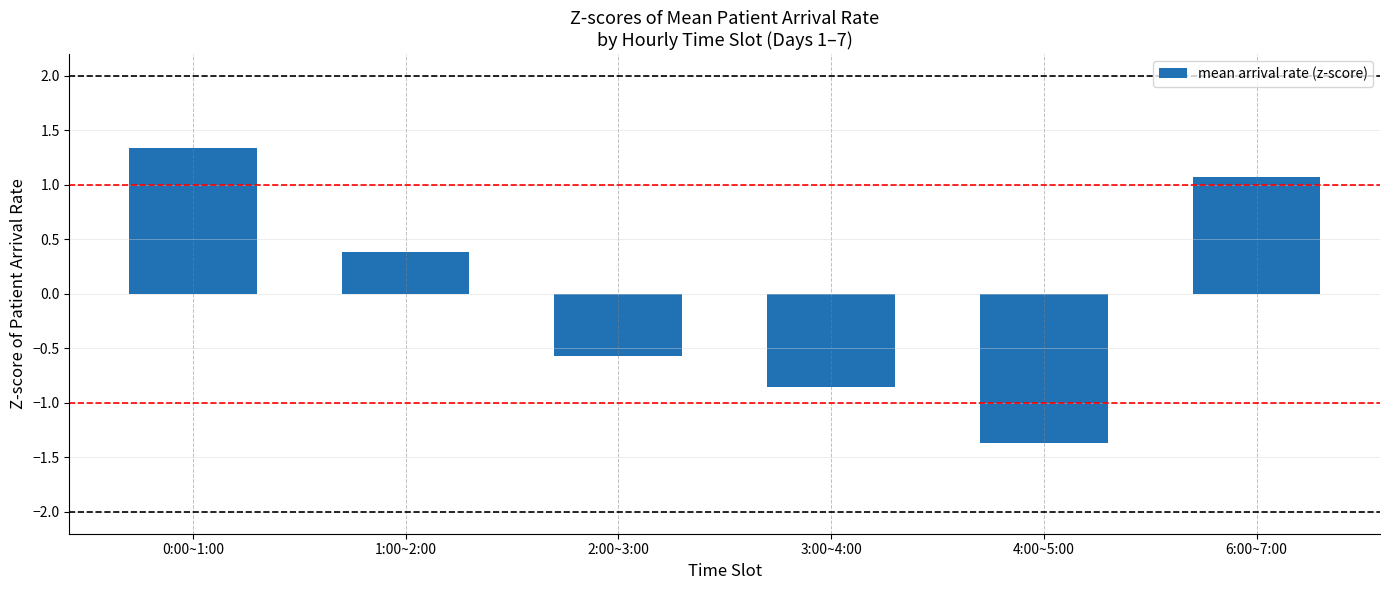

List the labels in order of value, smallest first.

4:00~5:00, 3:00~4:00, 2:00~3:00, 1:00~2:00, 6:00~7:00, 0:00~1:00